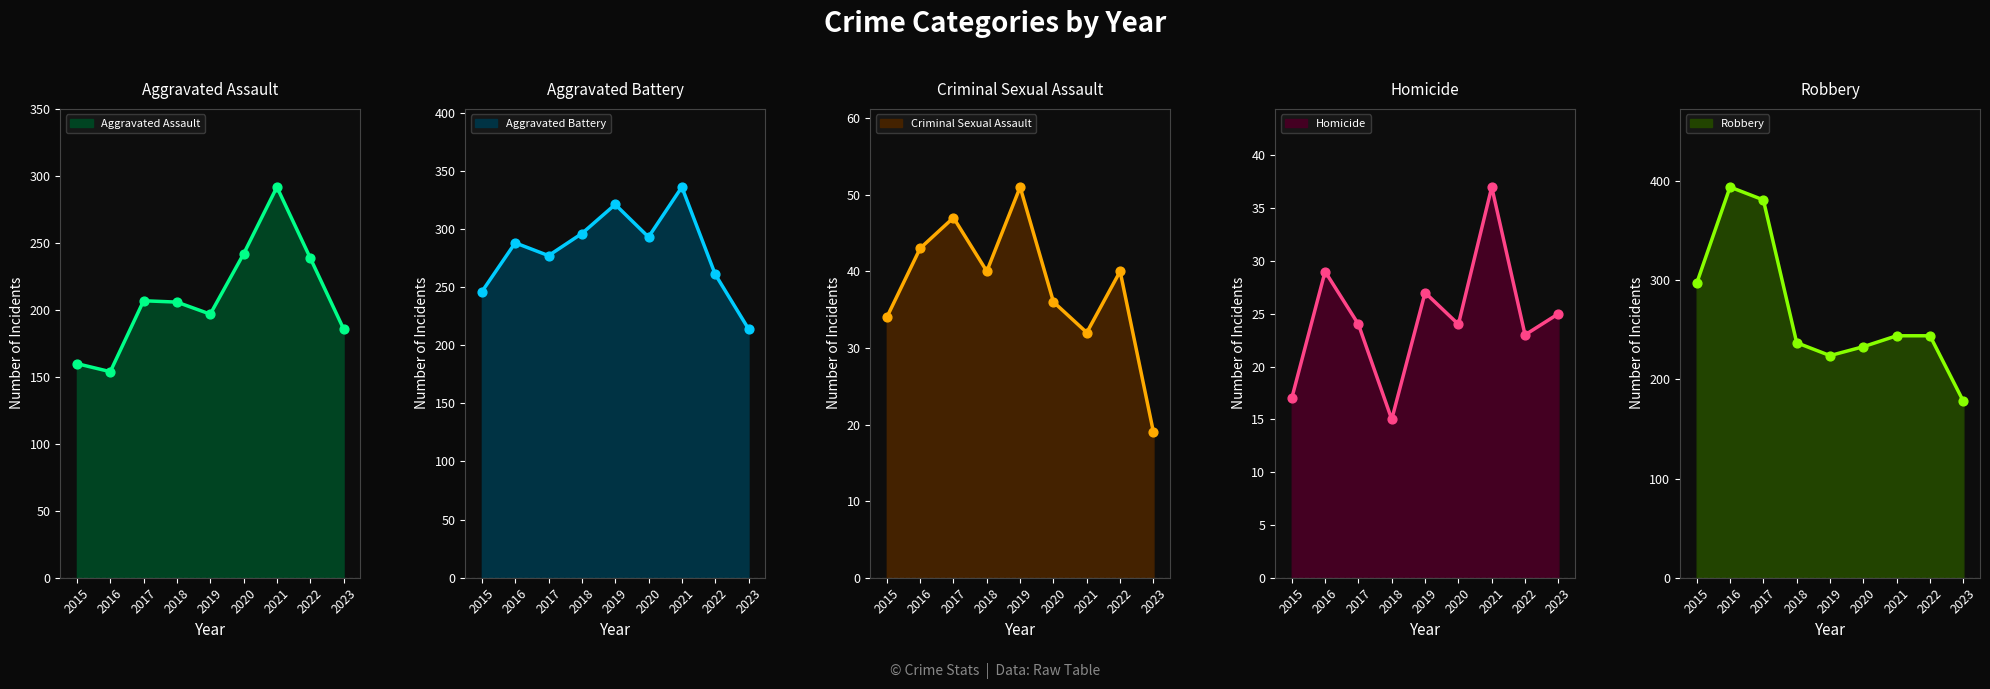

At how many categories does at least one series exceed 275?

7